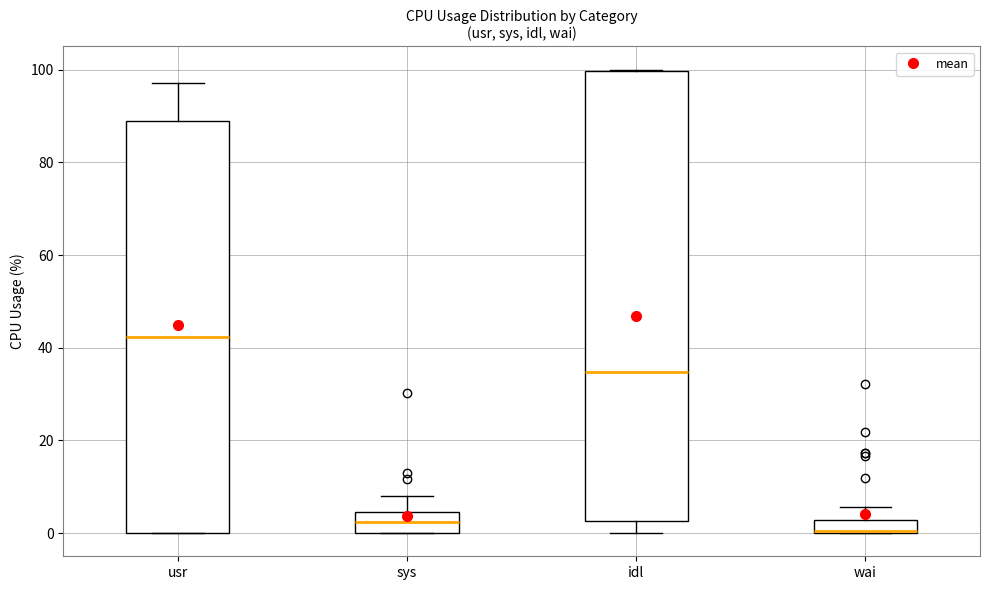

Comparing the boxes themselves (not the whiskers), which one is the tallest?

idl